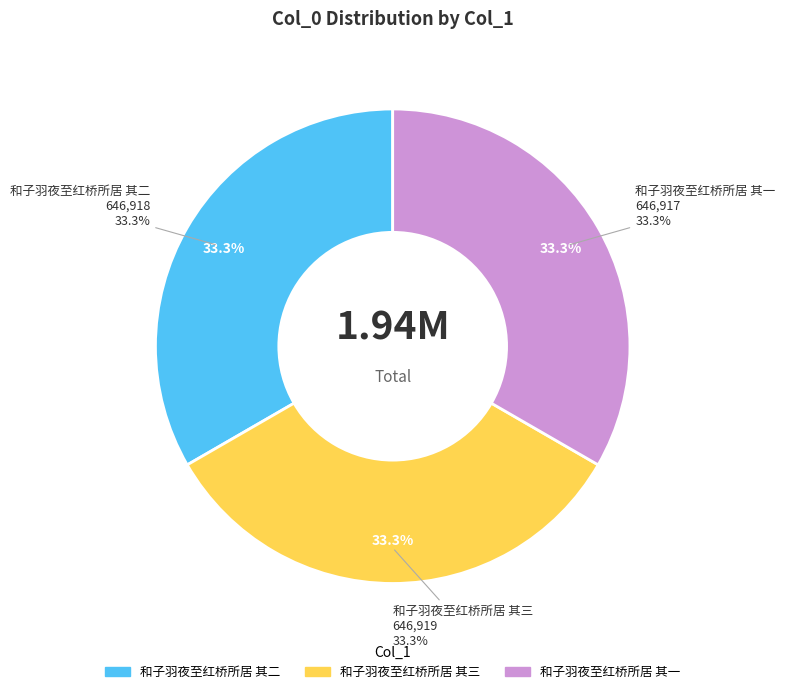

Count the number of slices in the pie.

3